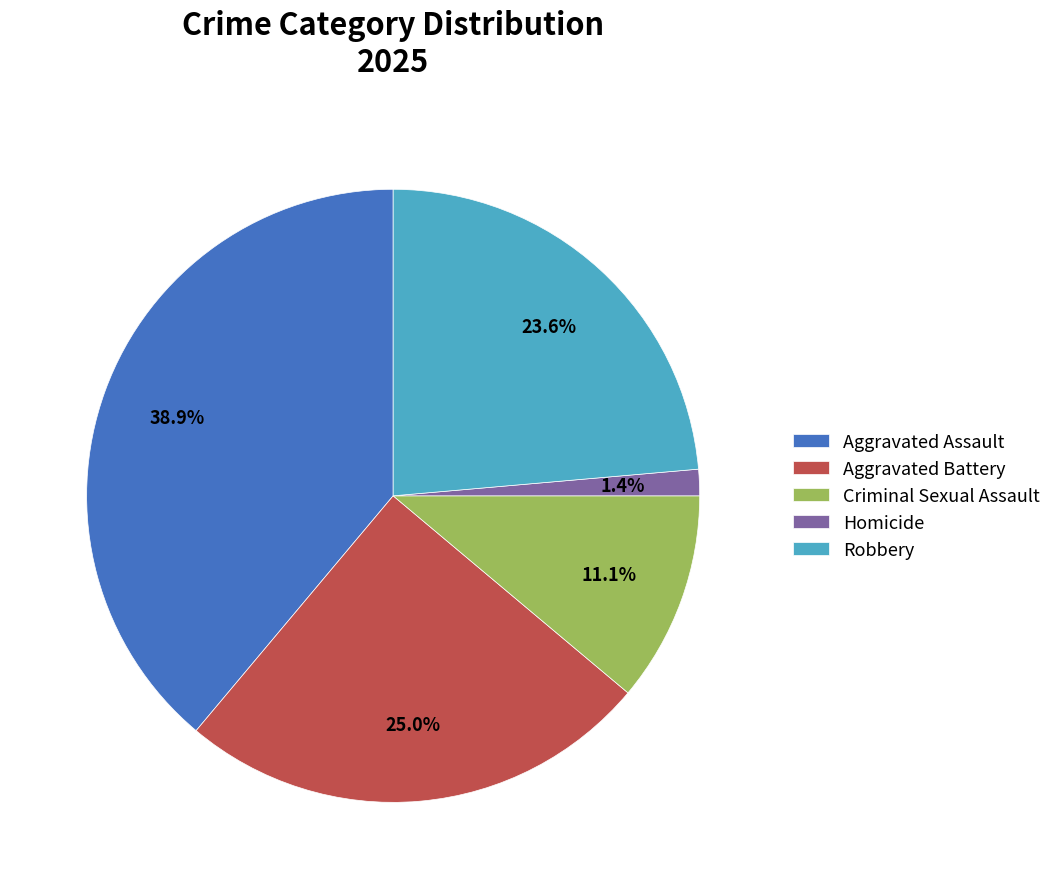

Combined, do Robbery and Criminal Sexual Assault account for over 50%?

No